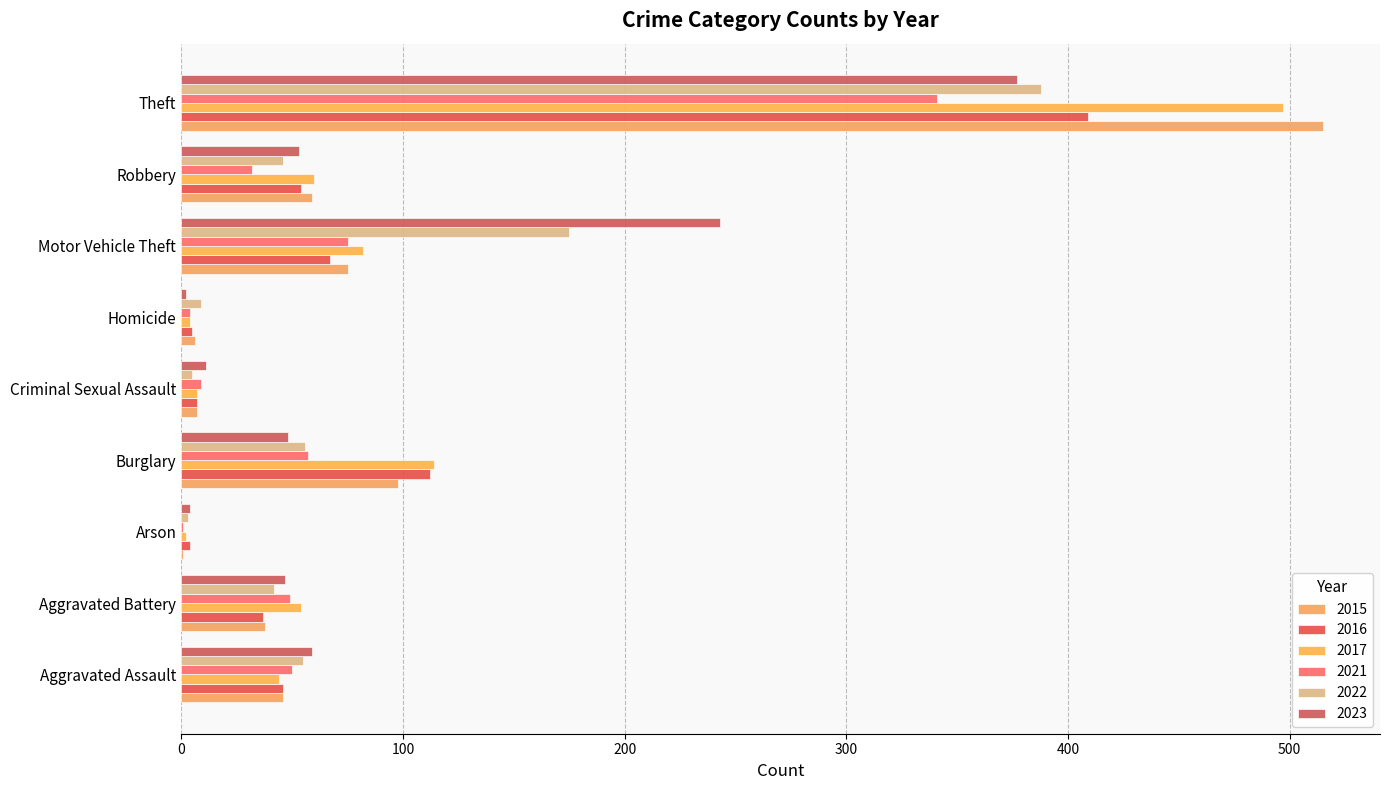

Reading right to left, list all the values displayed in this chart.

2015: 515	59	75	6	7	98	1	38	46
2016: 409	54	67	5	7	112	4	37	46
2017: 497	60	82	4	7	114	2	54	44
2021: 341	32	75	4	9	57	1	49	50
2022: 388	46	175	9	5	56	3	42	55
2023: 377	53	243	2	11	48	4	47	59